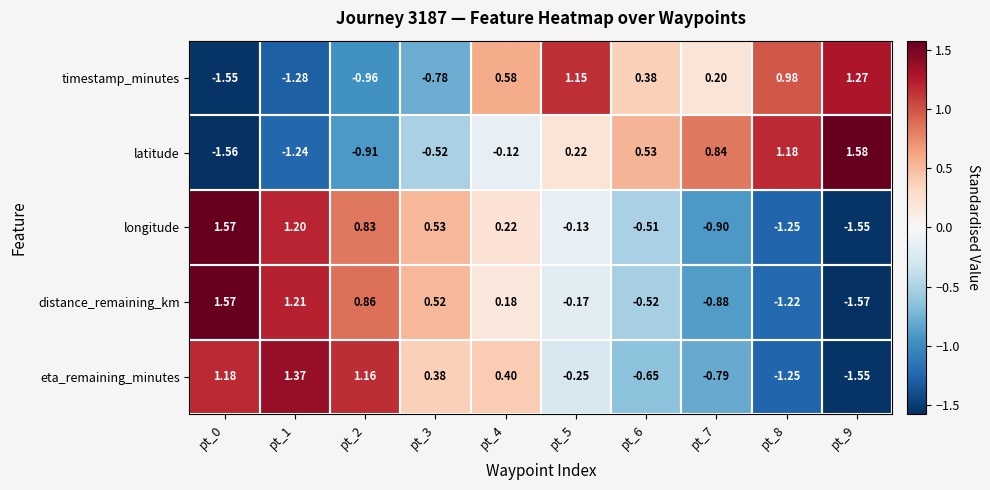

Which category has the lowest value across all series?

pt_9